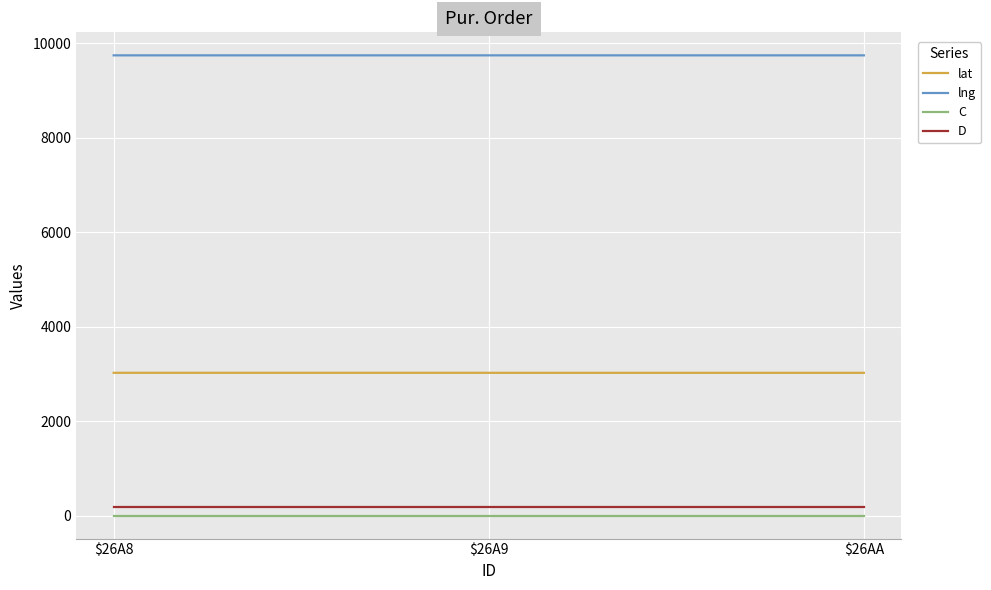

How many lines are shown in the chart?

4